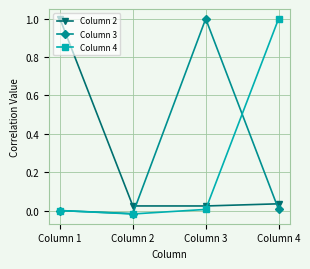

How many lines are shown in the chart?

3